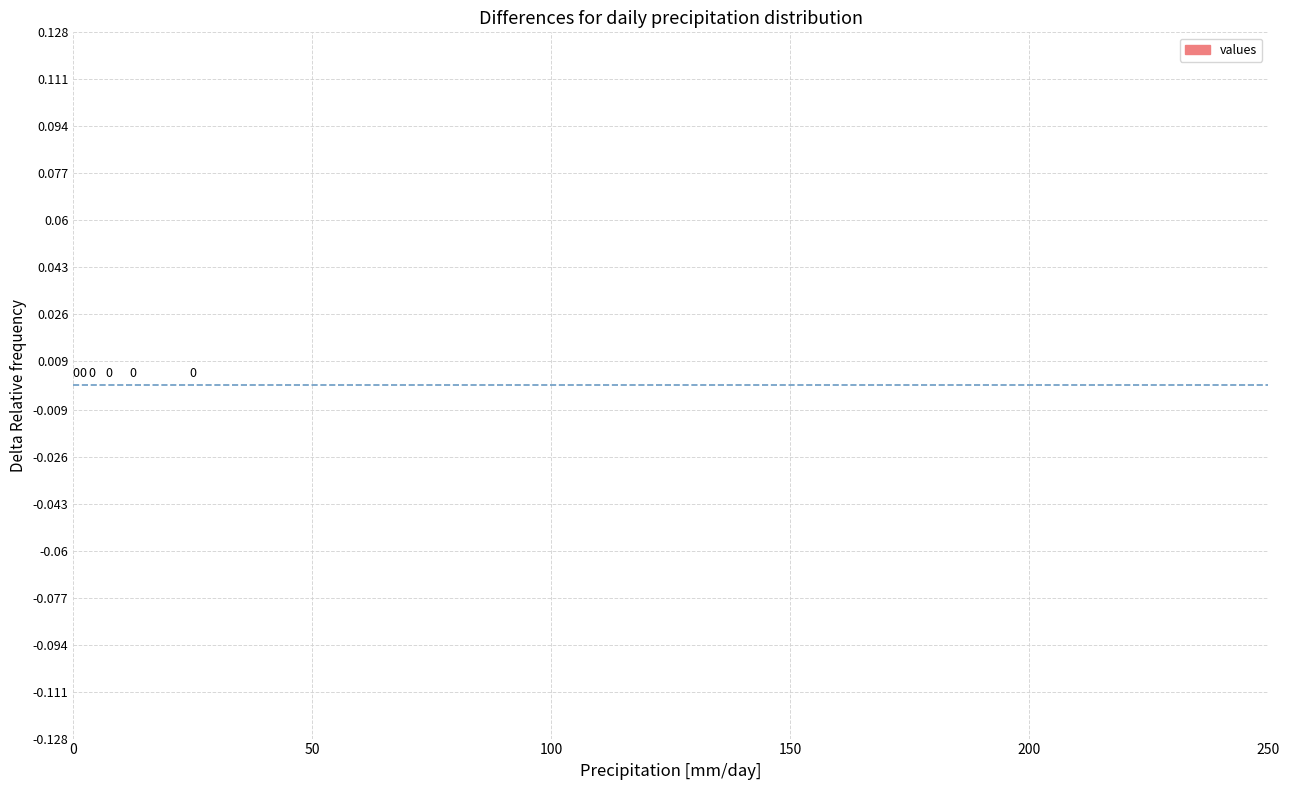

At which label is the value closest to 5?

150